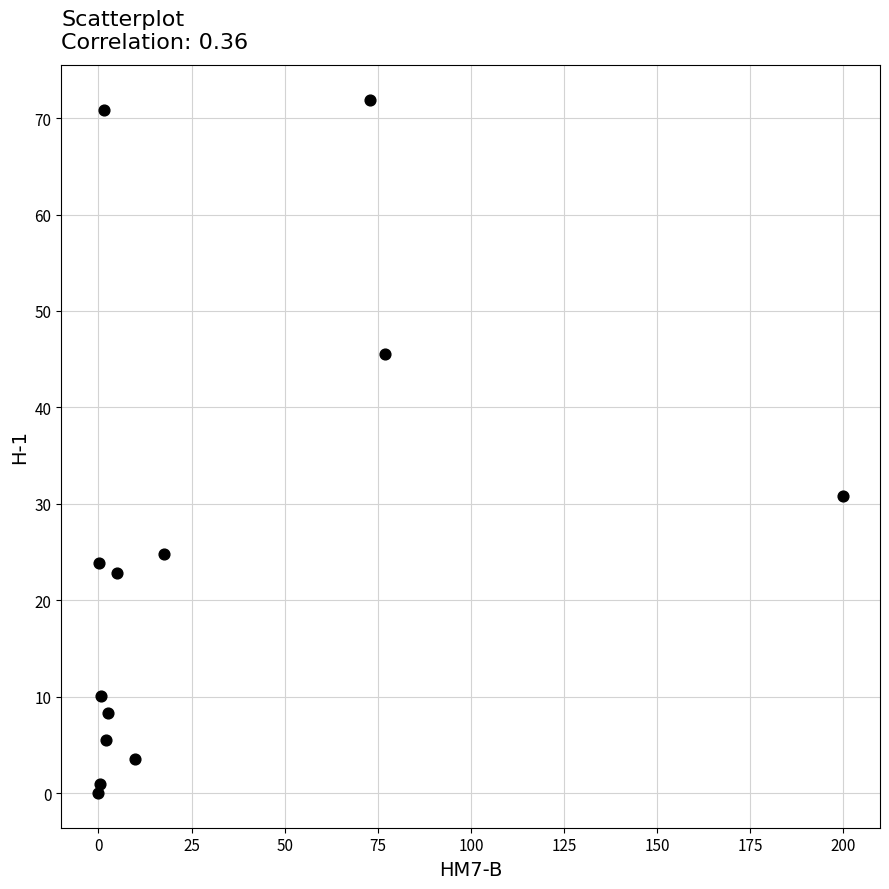

What is the range of X values (max minus min)?

199.9